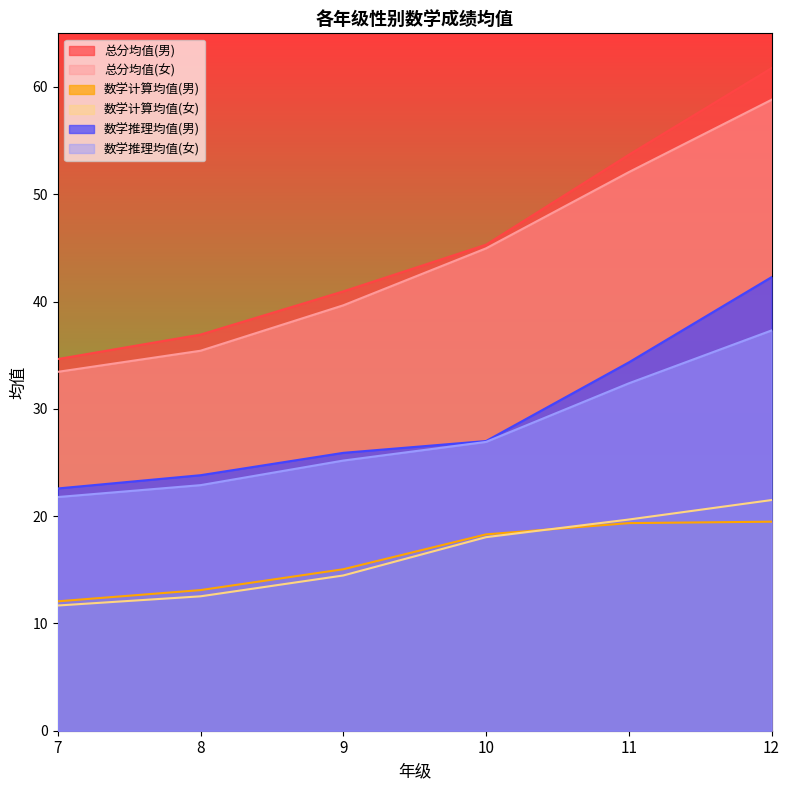

At which label is 总分均值(男) closest to 48?

10